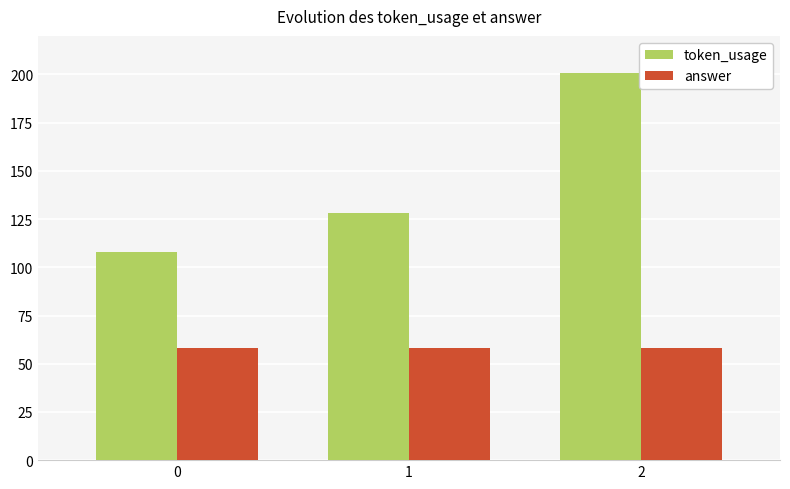

What is the average value of the answer series?

58